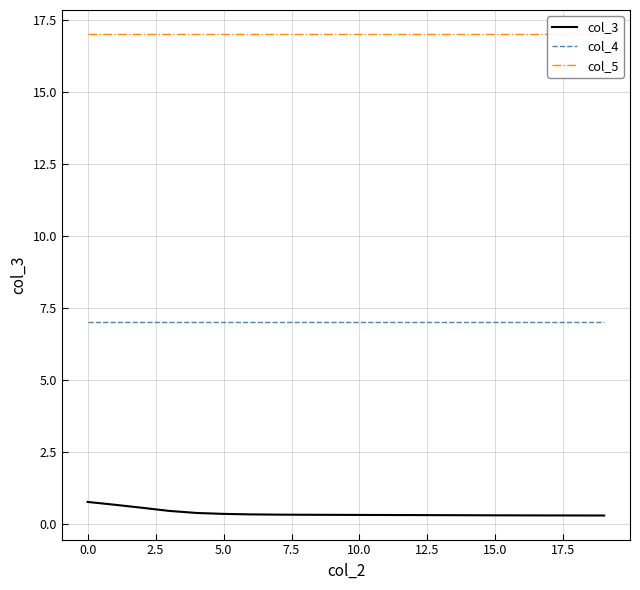

What position from the left is 12?

13